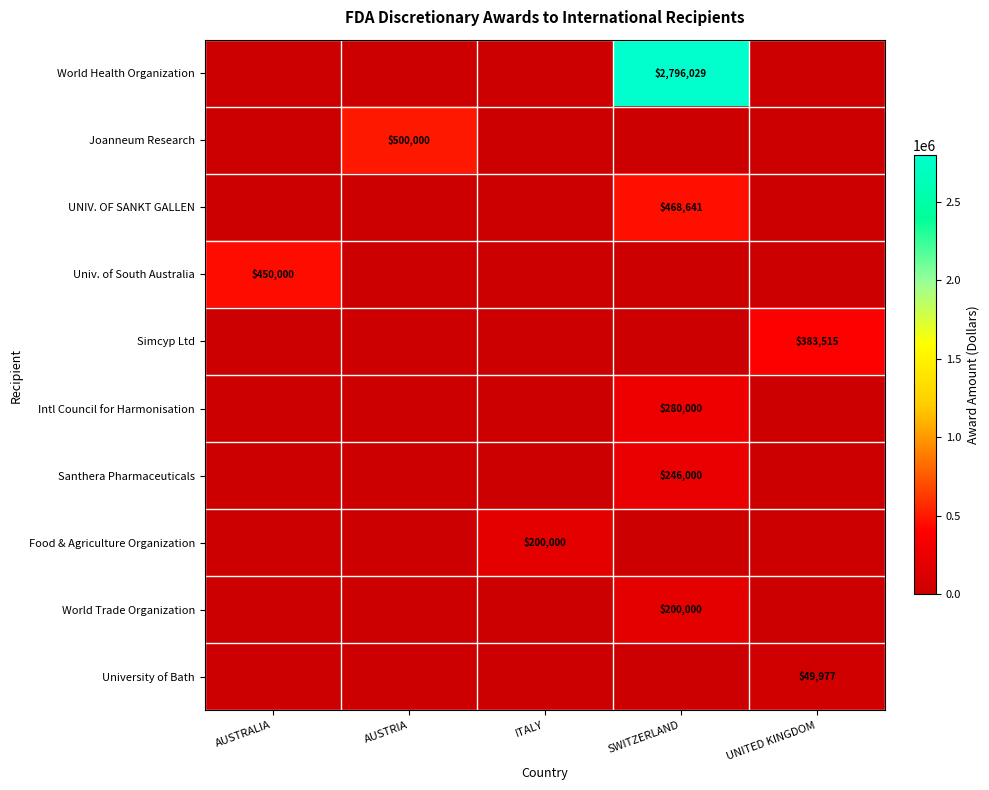

Is it true that UNIV. OF SANKT GALLEN equals 618686 at SWITZERLAND?

False